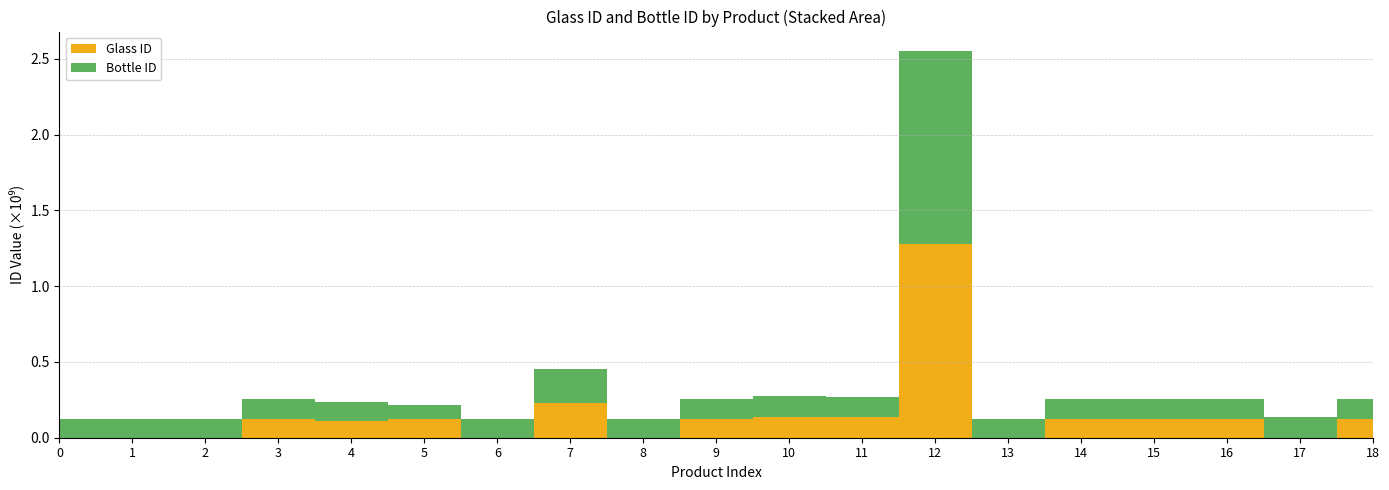

Reading left to right, list all the values displayed in this chart.

Glass ID: 0	0	0	126717776	108923090	126700375	0	226472787	0	126707734	138978515	134751298	1276497518	0	126701381	126713038	126697904	0	126710903
Bottle ID: 126674376	126654733	126577844	126675701	126662461	86838560	126665706	226396480	126652489	126666591	139085317	134727097	1276474213	126653764	126657095	126586184	126655512	134692033	126668956